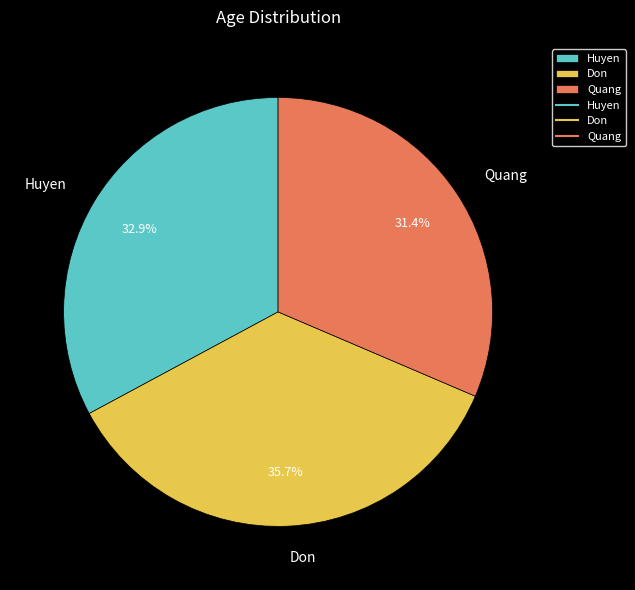

Which category has the smallest portion of the pie?

Quang